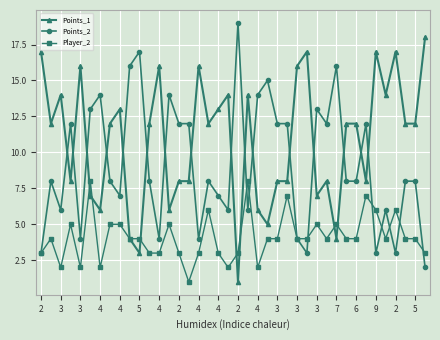

True or false: Points_1 has more than 0 points higher than both neighbors.

True